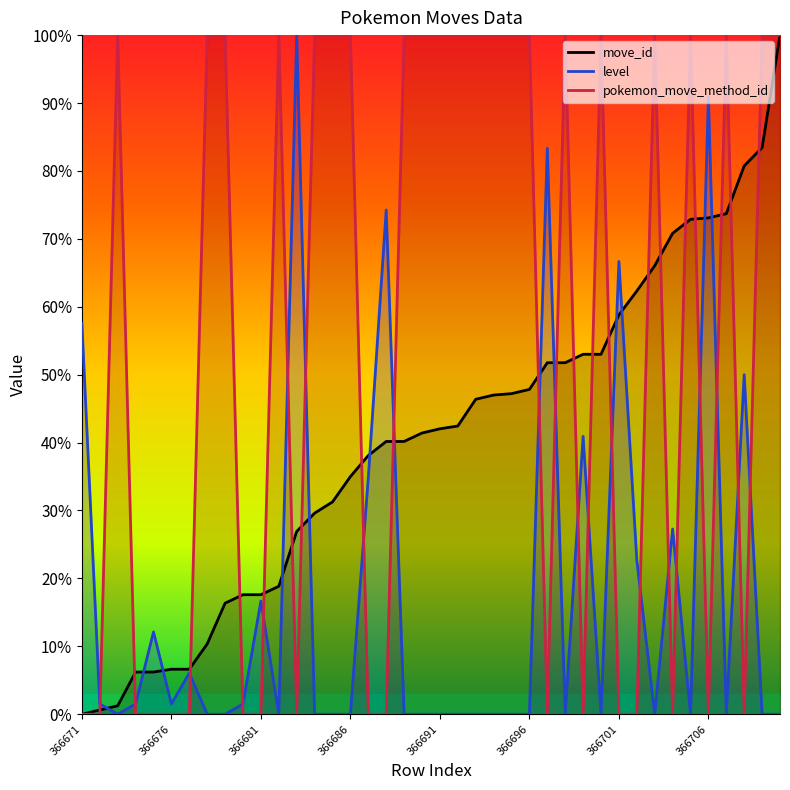

The pokemon_move_method_id series shows 39.9 at 366701. True or false?

False